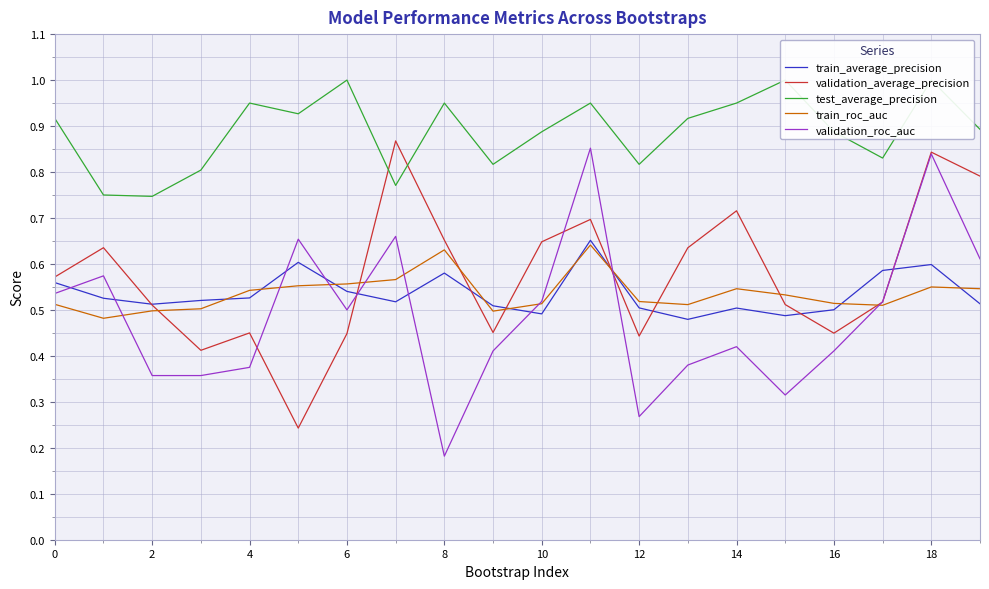

Which series has the largest total across all categories?

test_average_precision